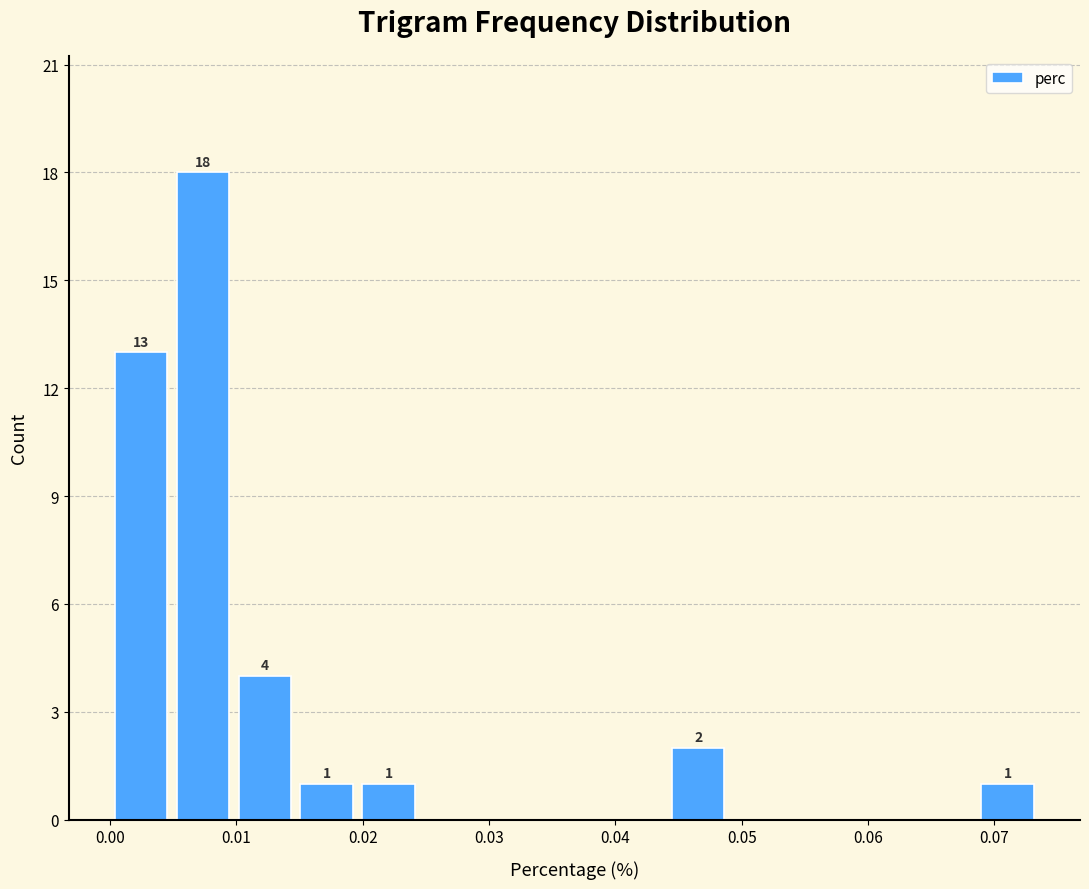

Over which range of the x-axis is the bar tallest?

0.005 to 0.010